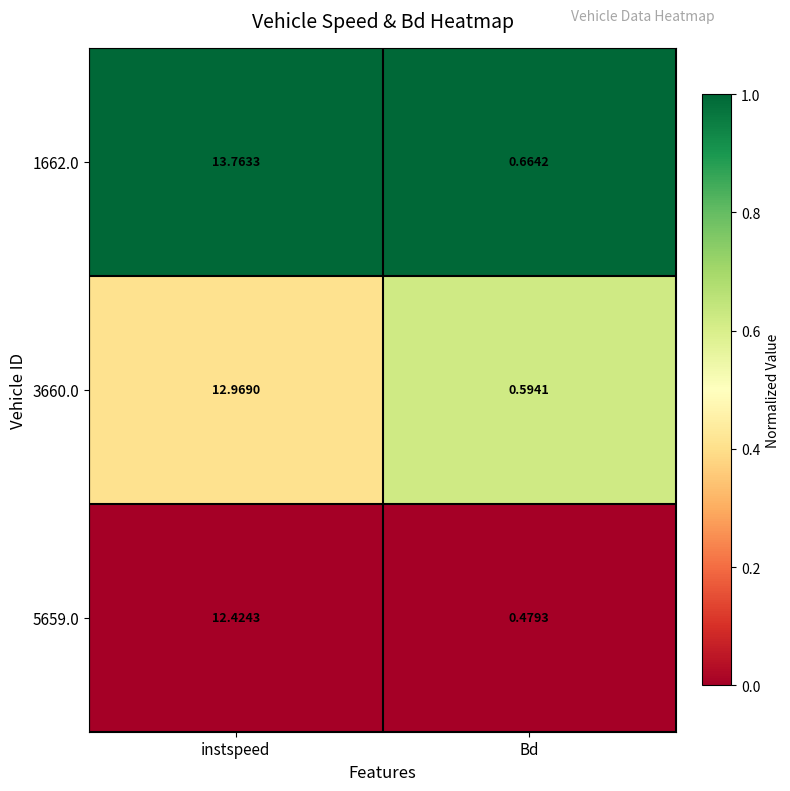

How many categories are shown in the chart?

2